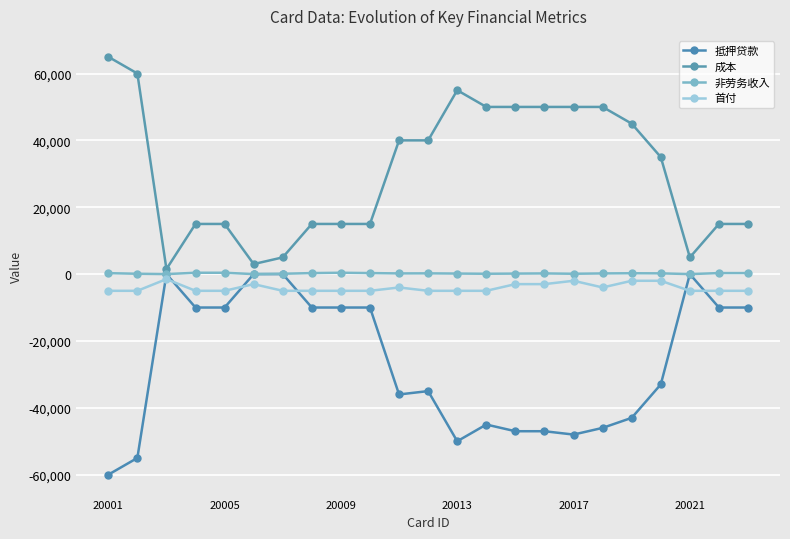

At which category does the chart reach its peak across all series?

20001